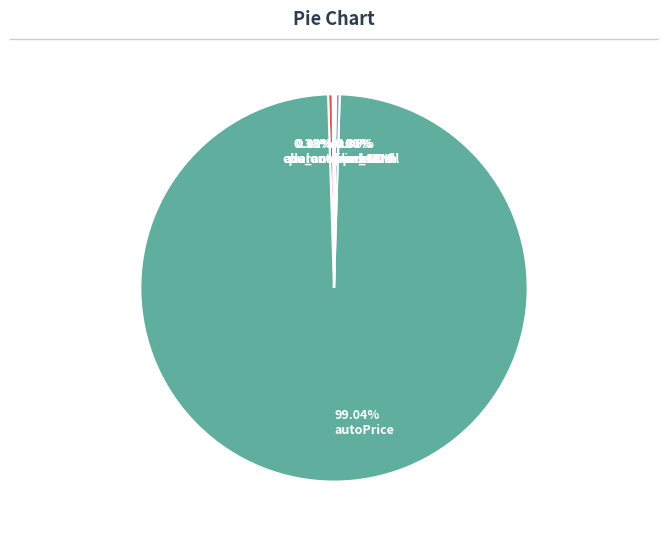

Is there a majority slice in this chart?

Yes